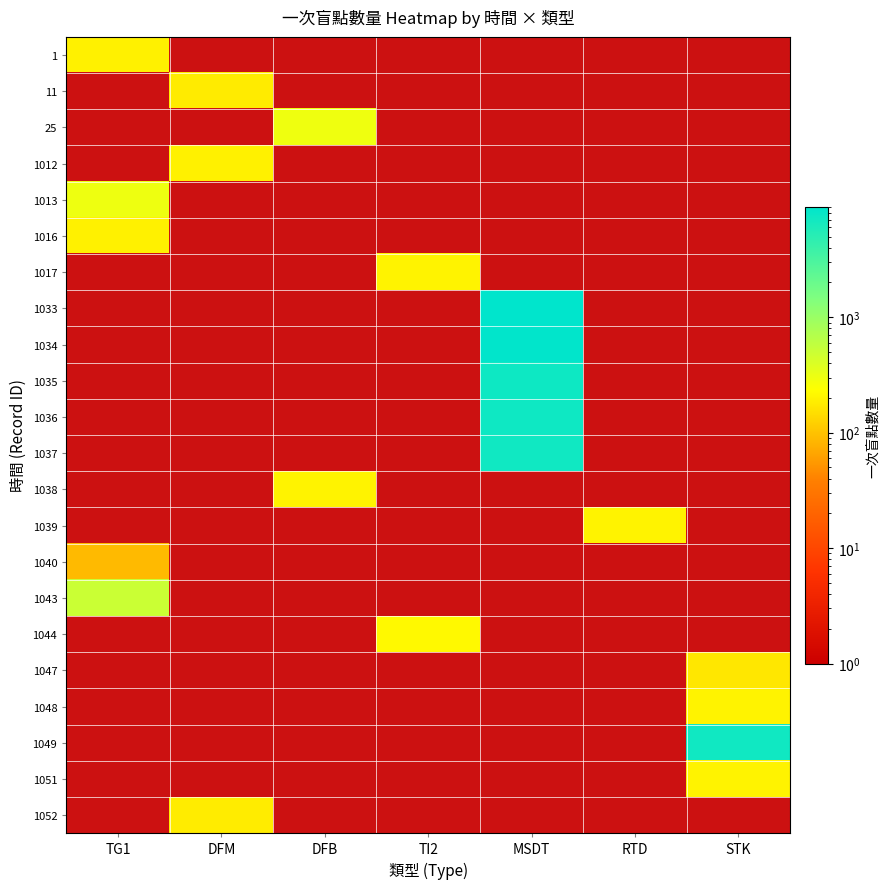

Between MSDT and DFM, which is larger?

MSDT